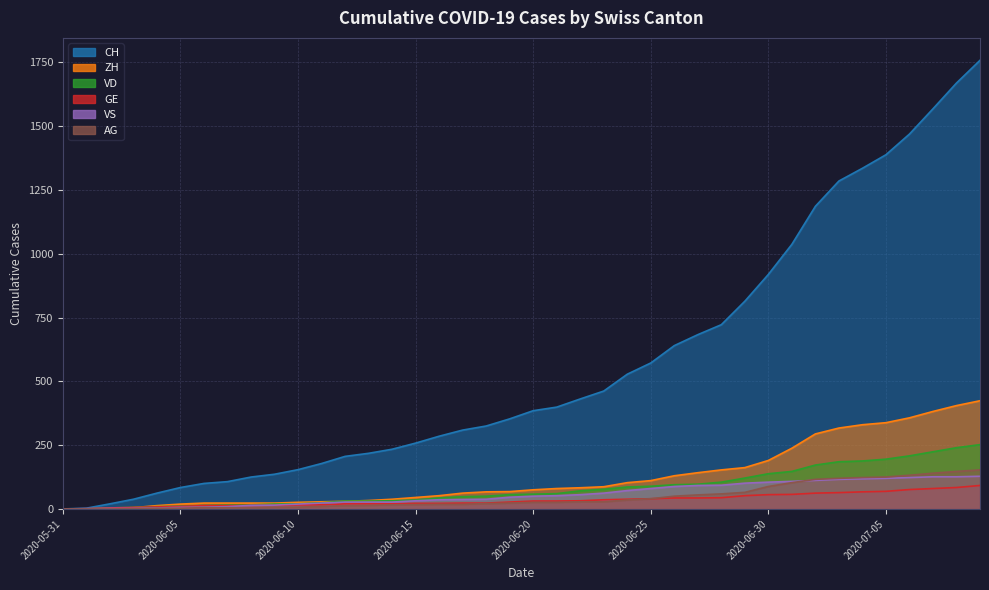

Is the value of VS at 2020-06-04 greater than the value of GE at 2020-06-30?

No